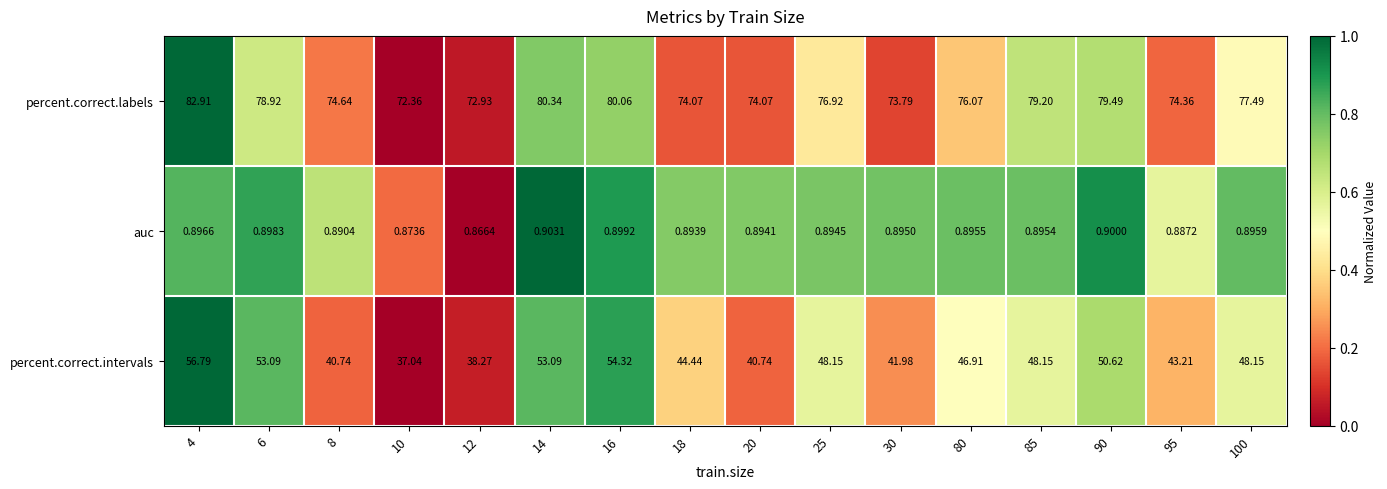

Which series has the largest total across all categories?

percent.correct.labels